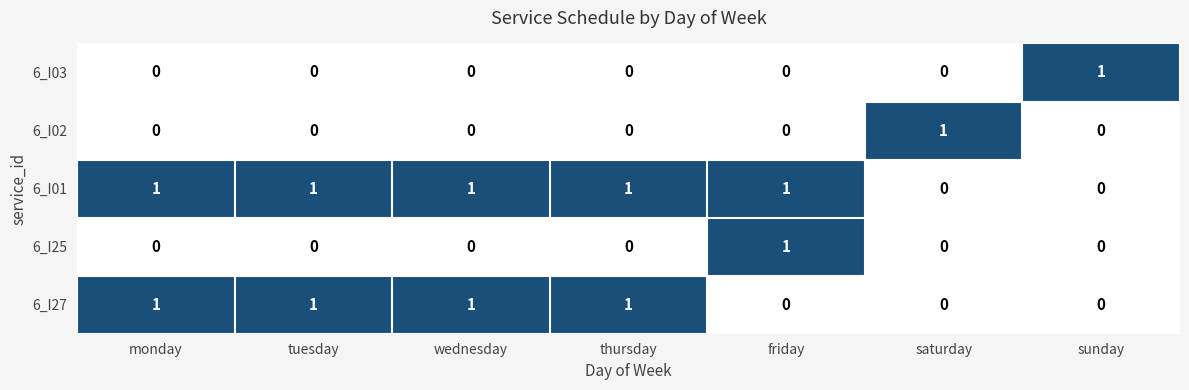

How many 6_I01 values are between 0 and 1?

7